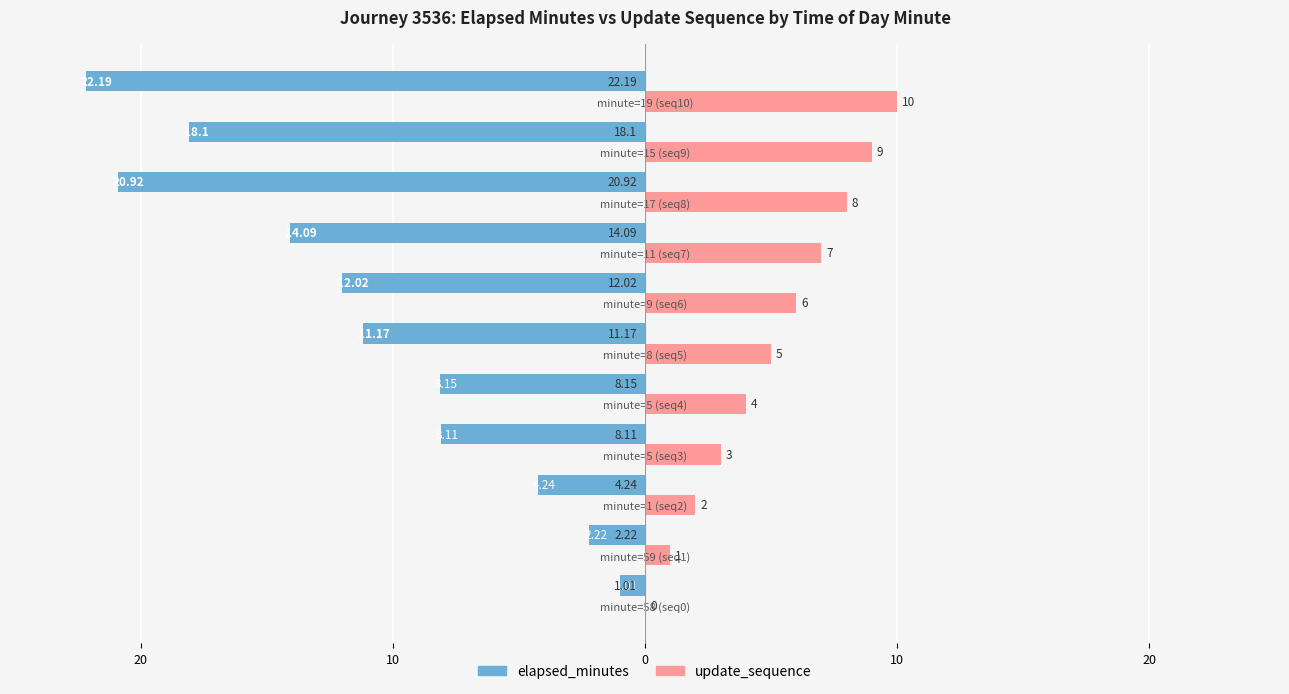

What are all the series names shown in the legend?

elapsed_minutes, update_sequence